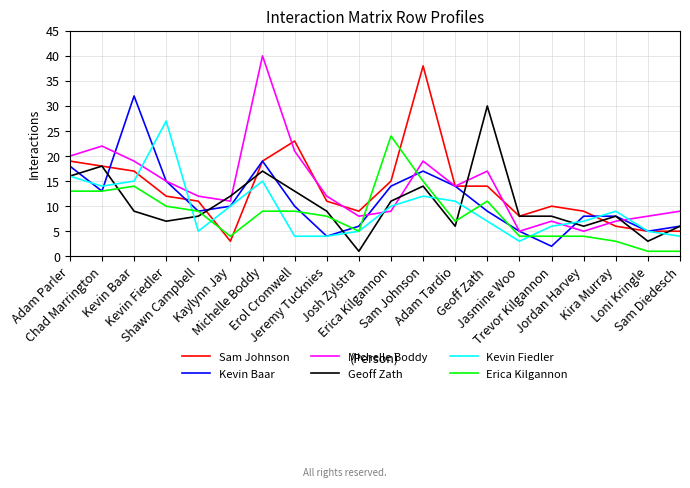

What is the greatest value displayed?

40